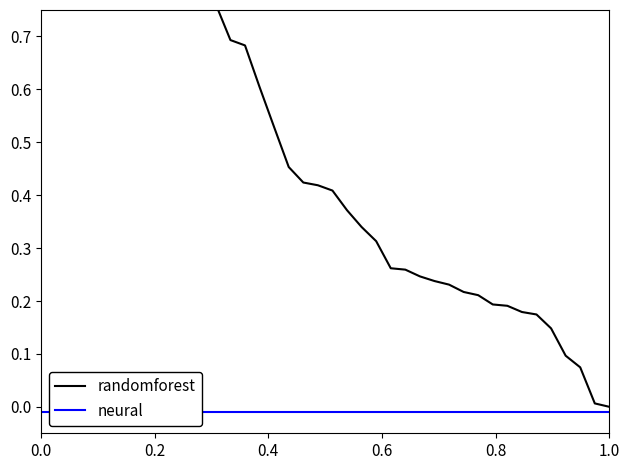

Does the chart have visible grid lines?

No